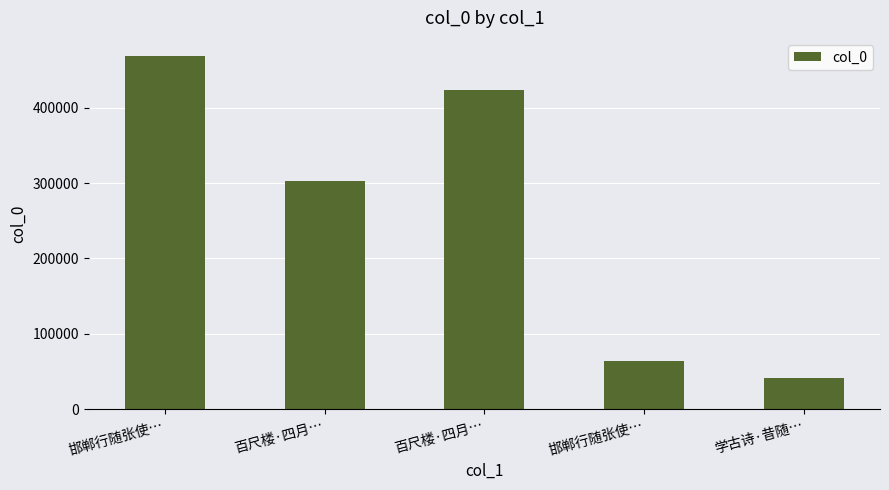

Reading left to right, extract all data points from this chart.

邯郸行随张使…=469265	百尺楼·四月…=302892	百尺楼·四月…=424121	邯郸行随张使…=64166	学古诗·昔随…=40992